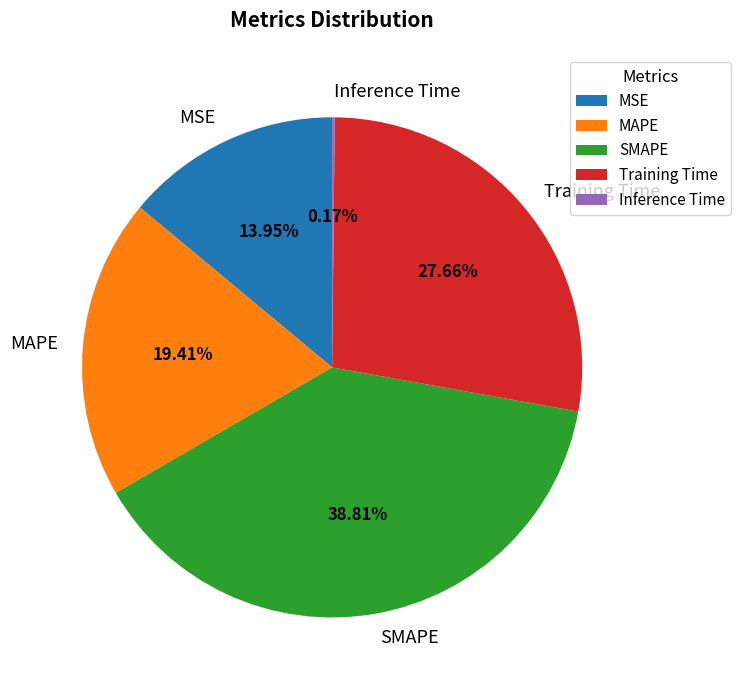

What is the largest slice in the pie chart?

SMAPE